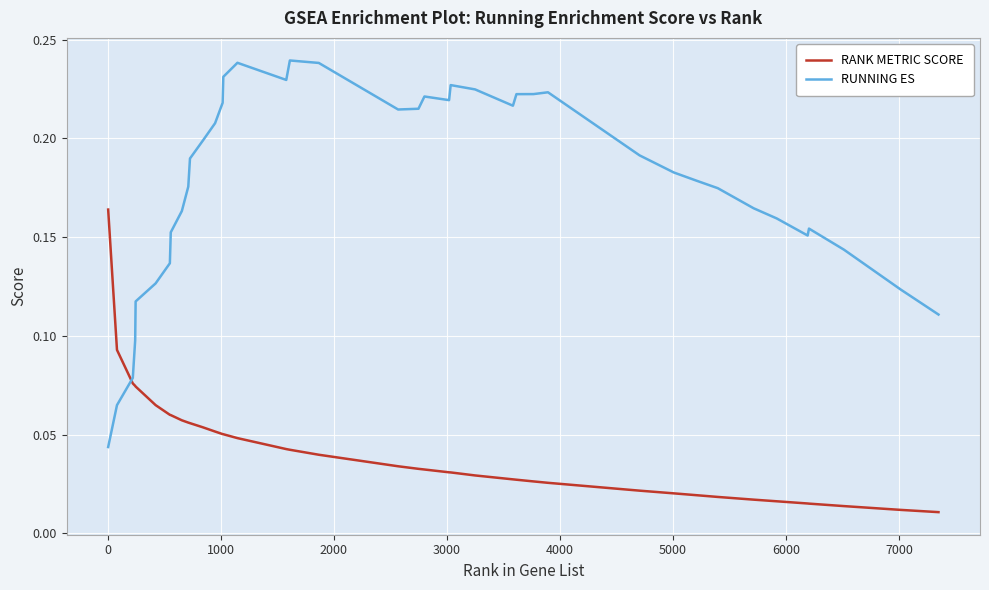

In RUNNING ES, how many points are lower than both neighbors (excluding endpoints)?

5